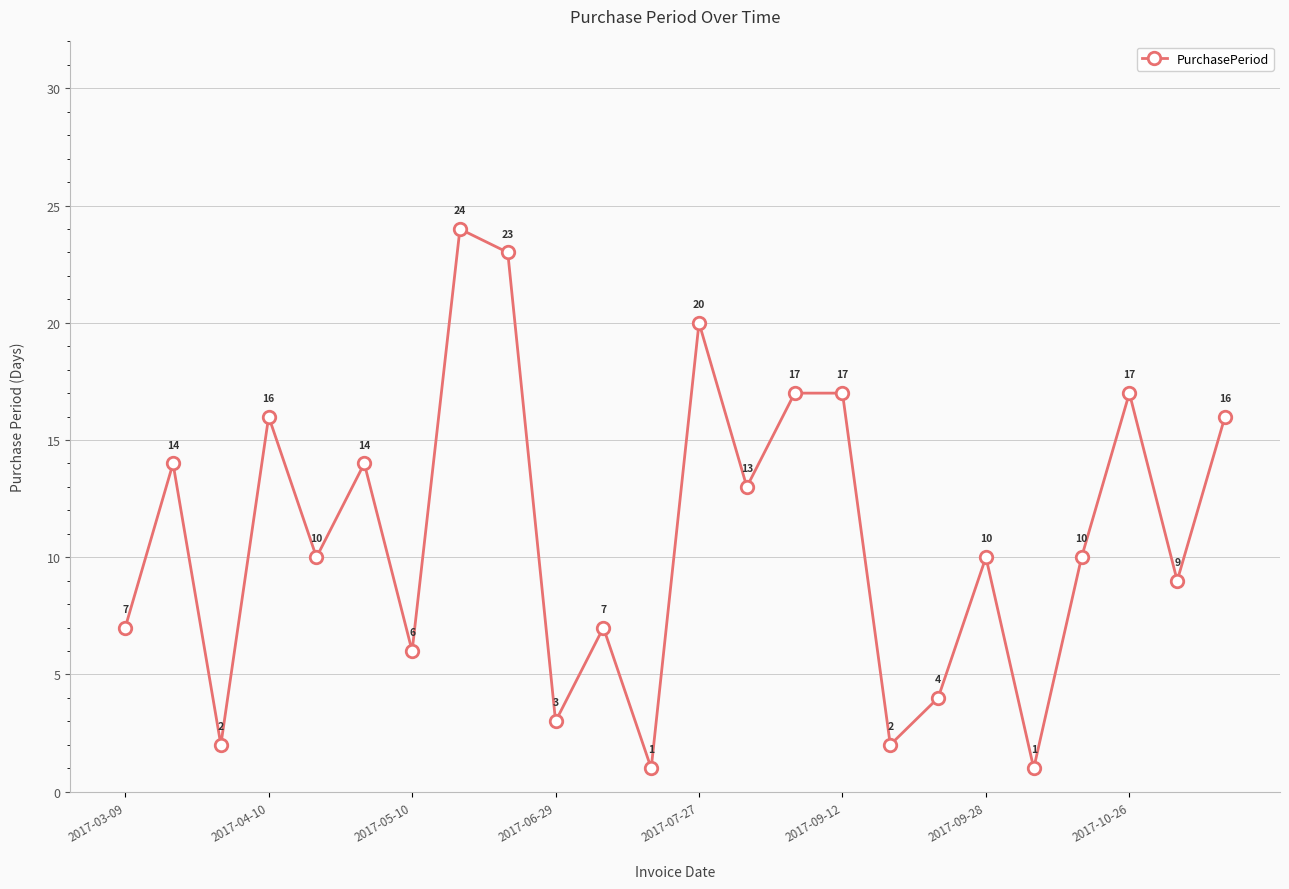

How many lines are shown in the chart?

1